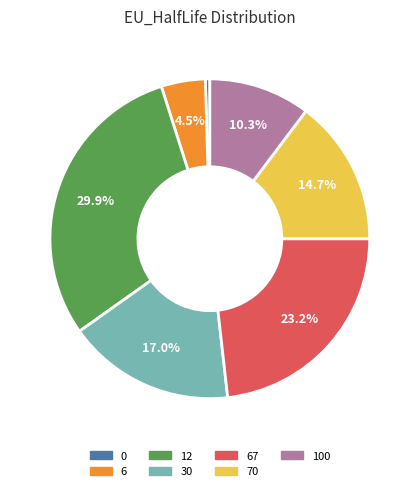

To the nearest percent, what portion does 67 represent?

23%